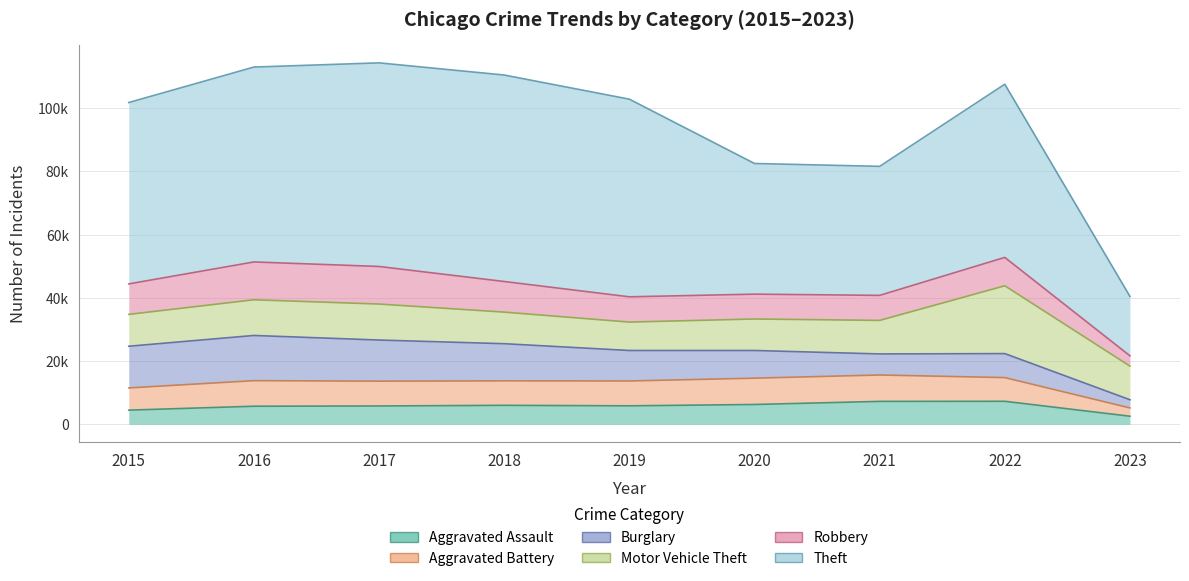

What are all the series names shown in the legend?

Aggravated Assault, Aggravated Battery, Burglary, Motor Vehicle Theft, Robbery, Theft